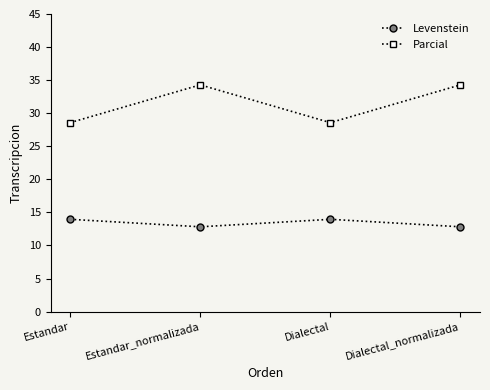

What is the total value across all series at Dialectal_normalizada?

47.1